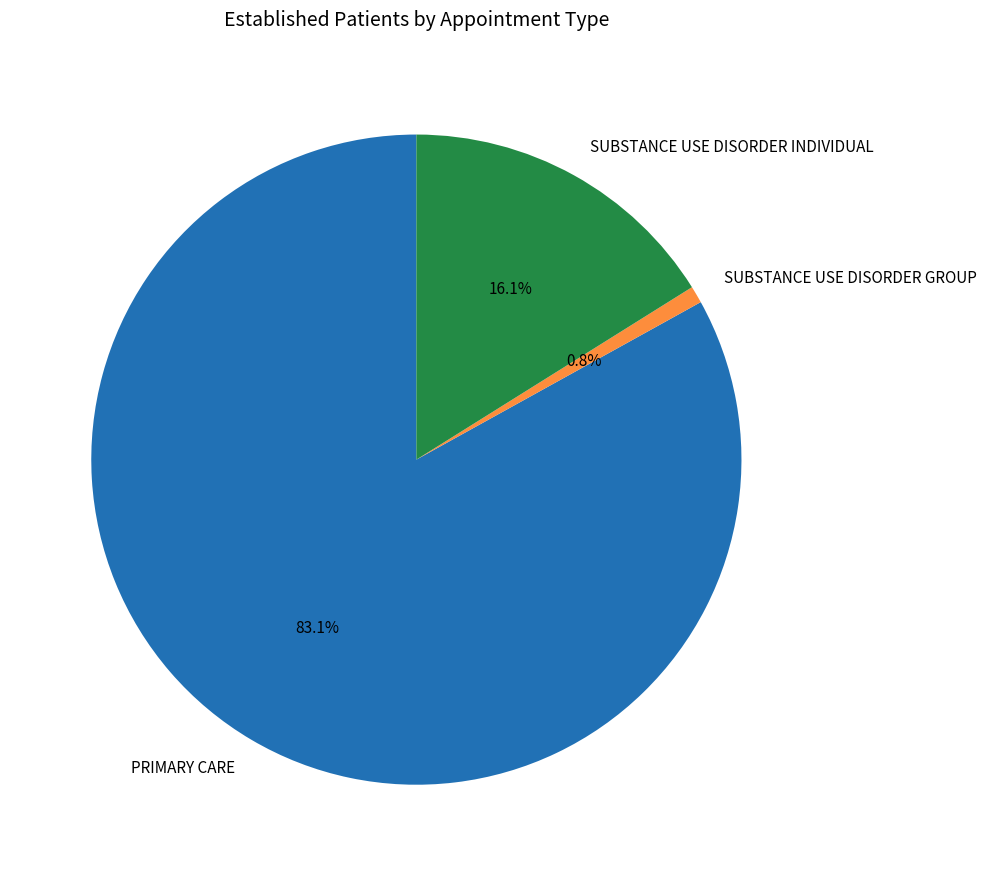

Rank the categories by value from highest to lowest.

PRIMARY CARE, SUBSTANCE USE DISORDER INDIVIDUAL, SUBSTANCE USE DISORDER GROUP